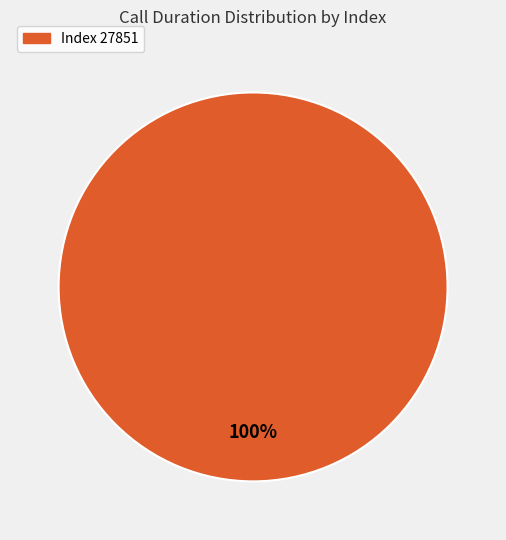

Count the number of slices in the pie.

1